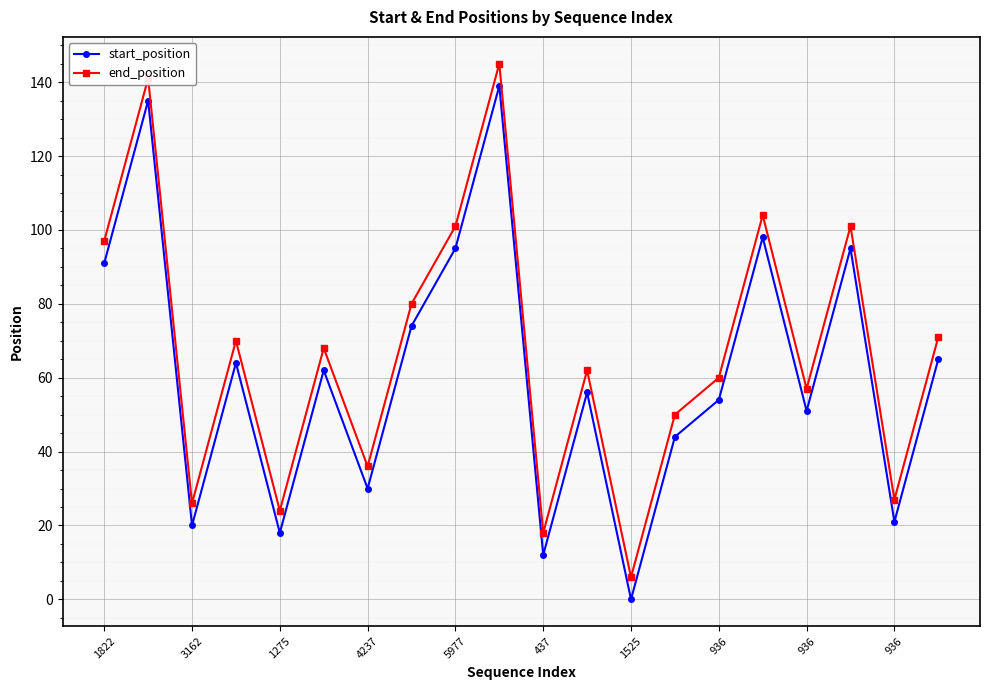

Which series has the largest total across all categories?

end_position